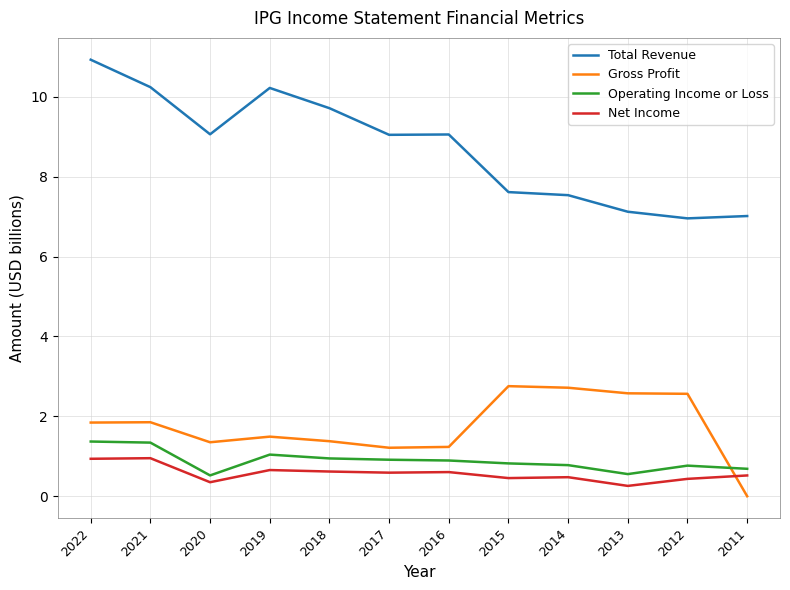

What is the greatest value displayed?

10.9